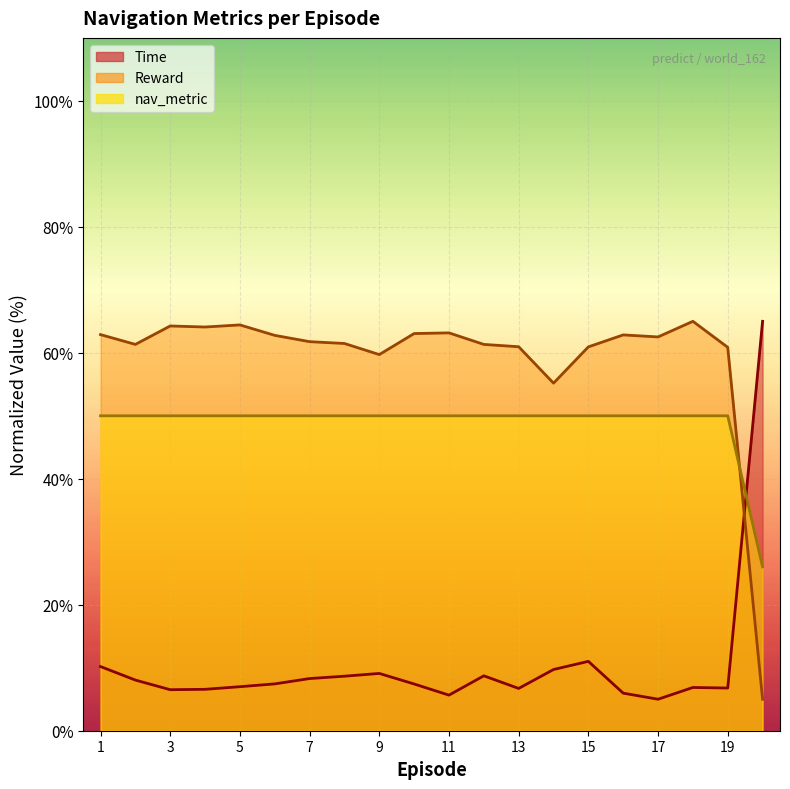

Rank the series at 11 from lowest to highest value.

Time, nav_metric, Reward